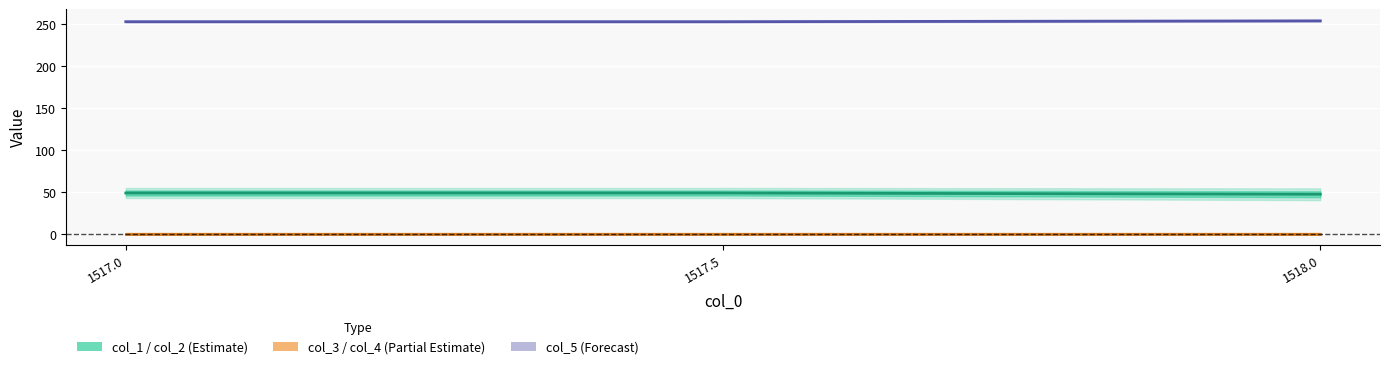

What is the maximum value for col_5 (Forecast)?

254.0